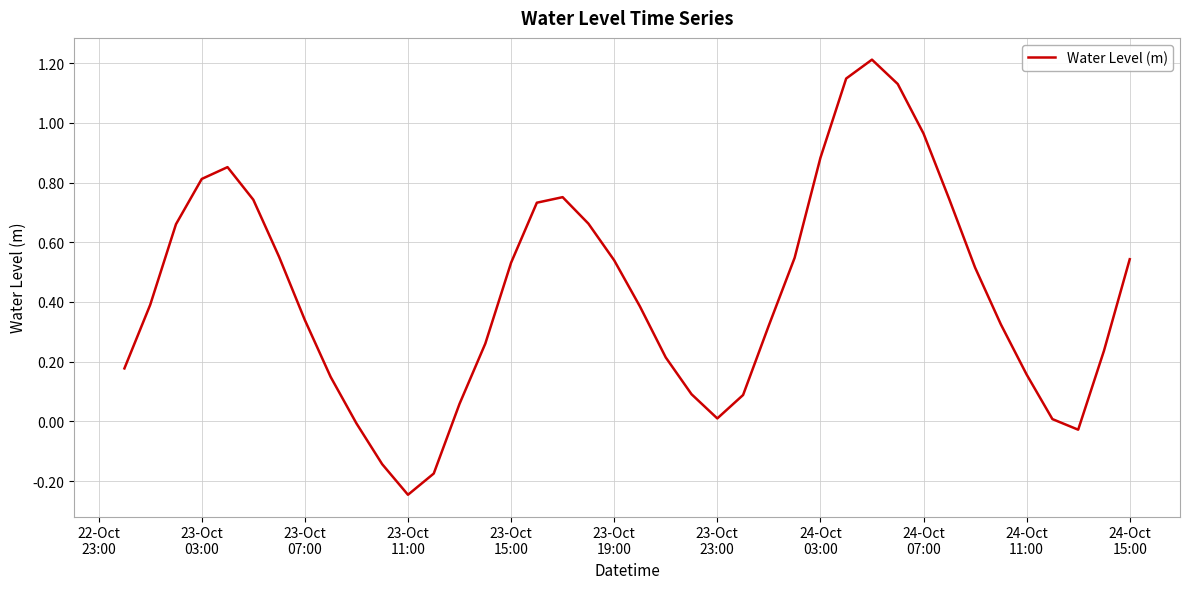

Is this an area chart (filled region under the line)?

No